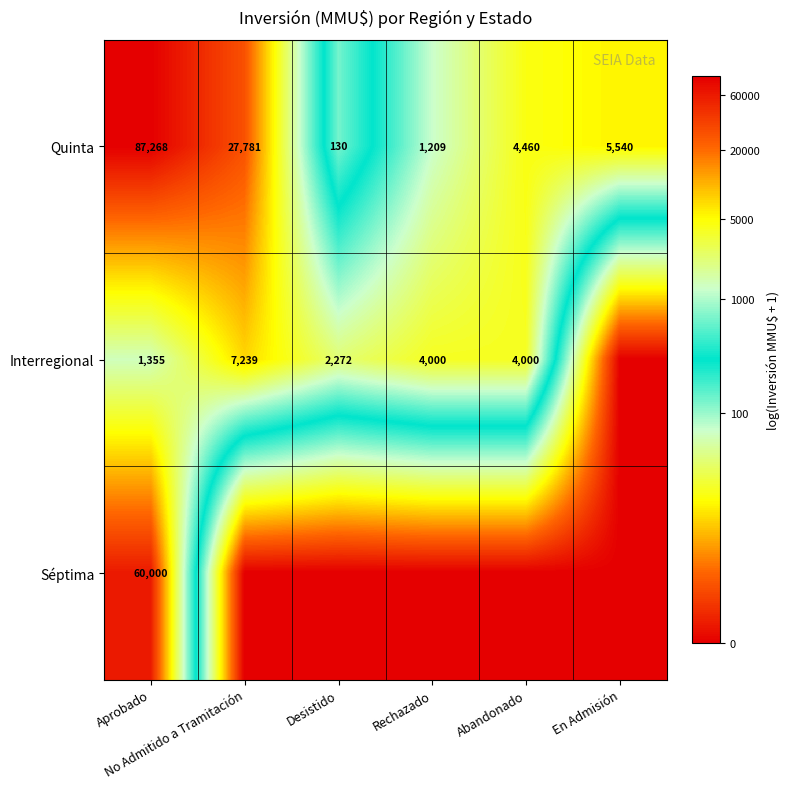

What is the sum of all Quinta values?

126388